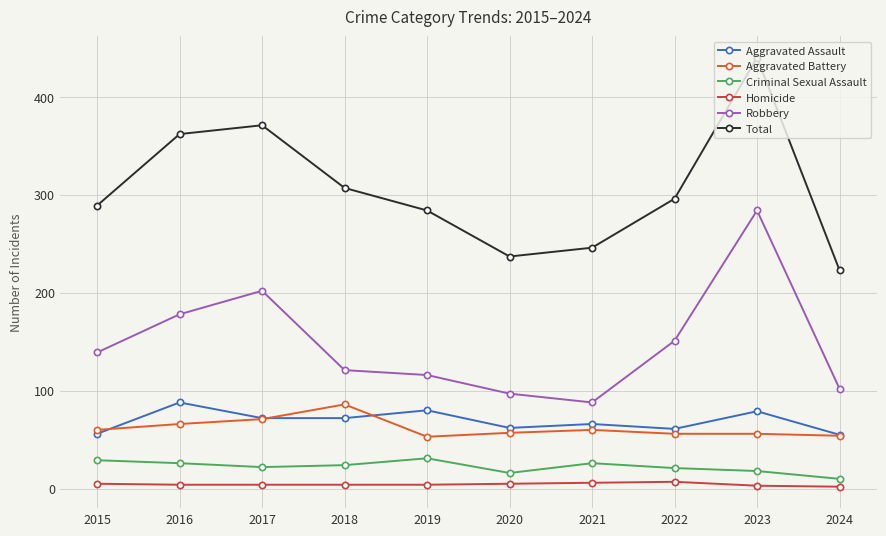

Read the Criminal Sexual Assault value at 2015.

29